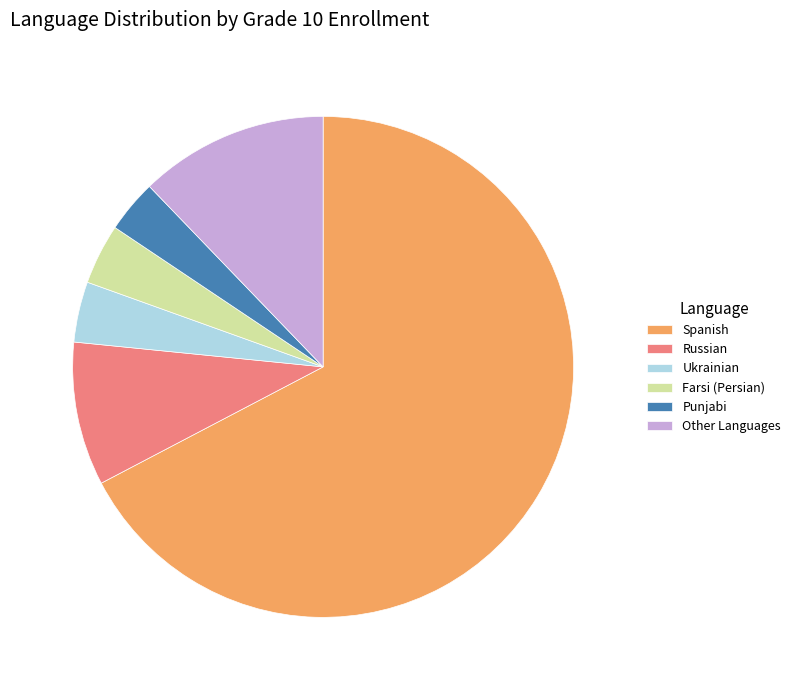

What is the largest slice in the pie chart?

Spanish